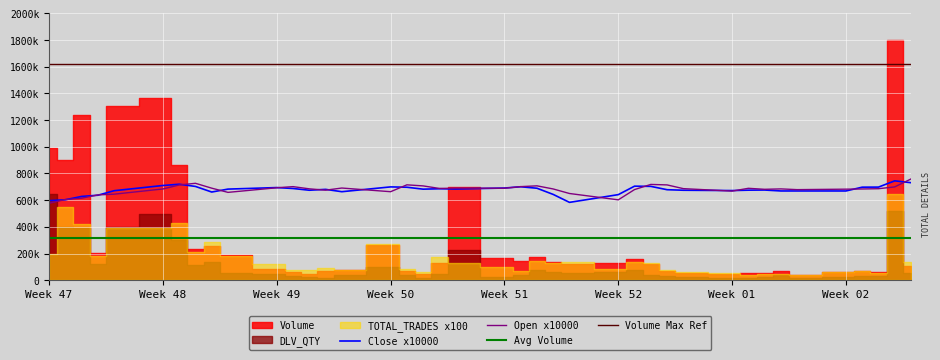

In Close, how many points are higher than both neighbors (excluding endpoints)?

9